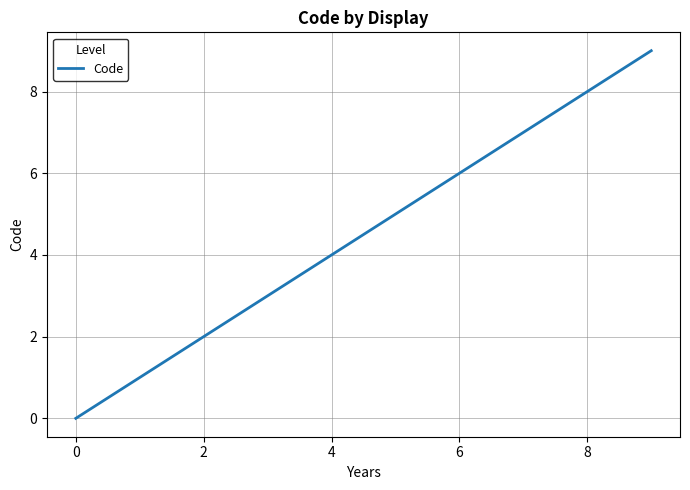

Does the chart have visible grid lines?

Yes